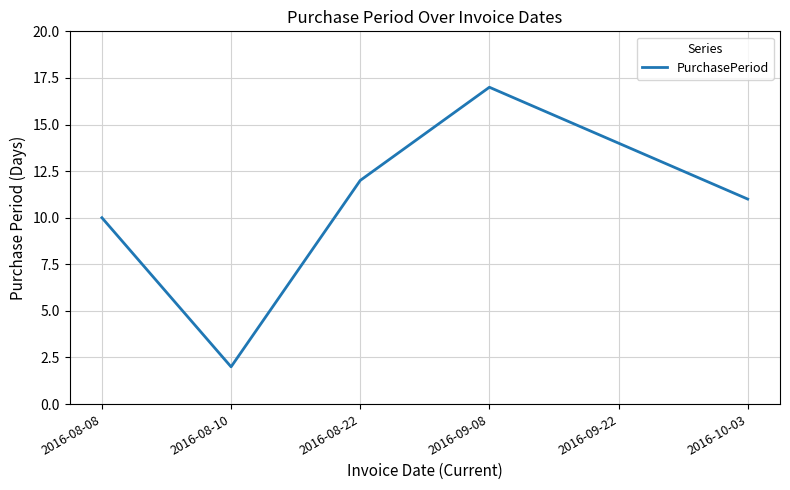

What position from the right is 2016-08-10?

5